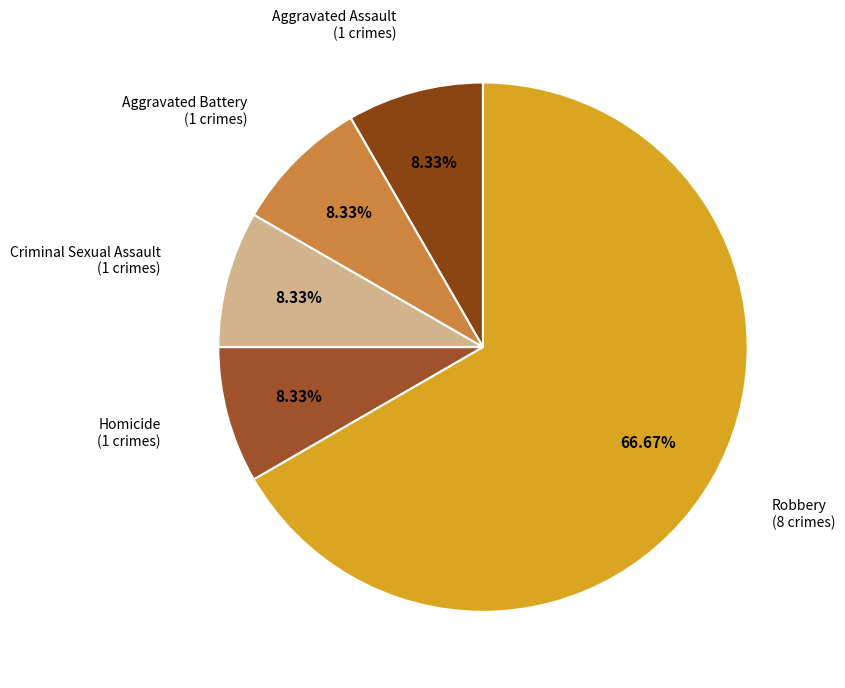

How many slices are in this pie chart?

5